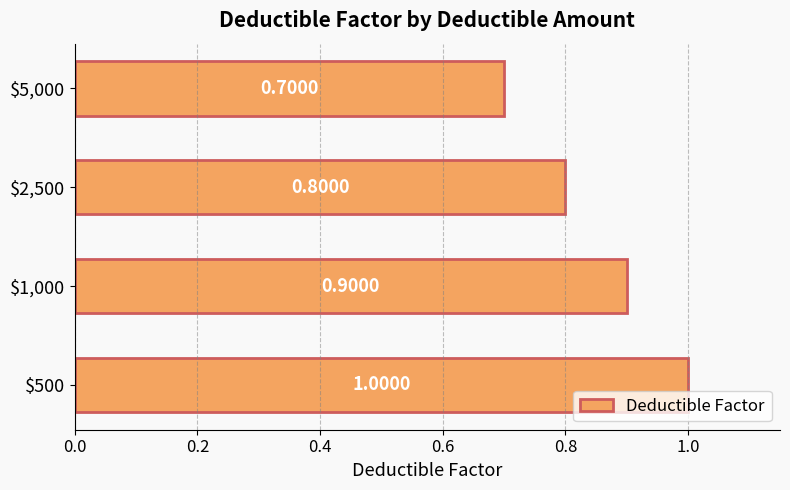

What is the difference between the maximum and minimum values?

0.3